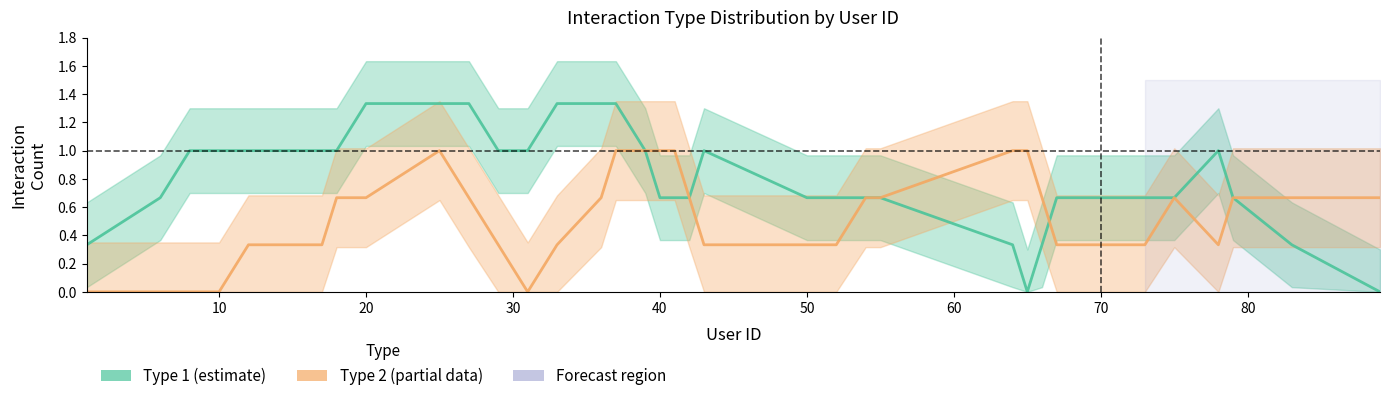

True or false: Type 2 (partial) has a value of 0.5 at 27.

False